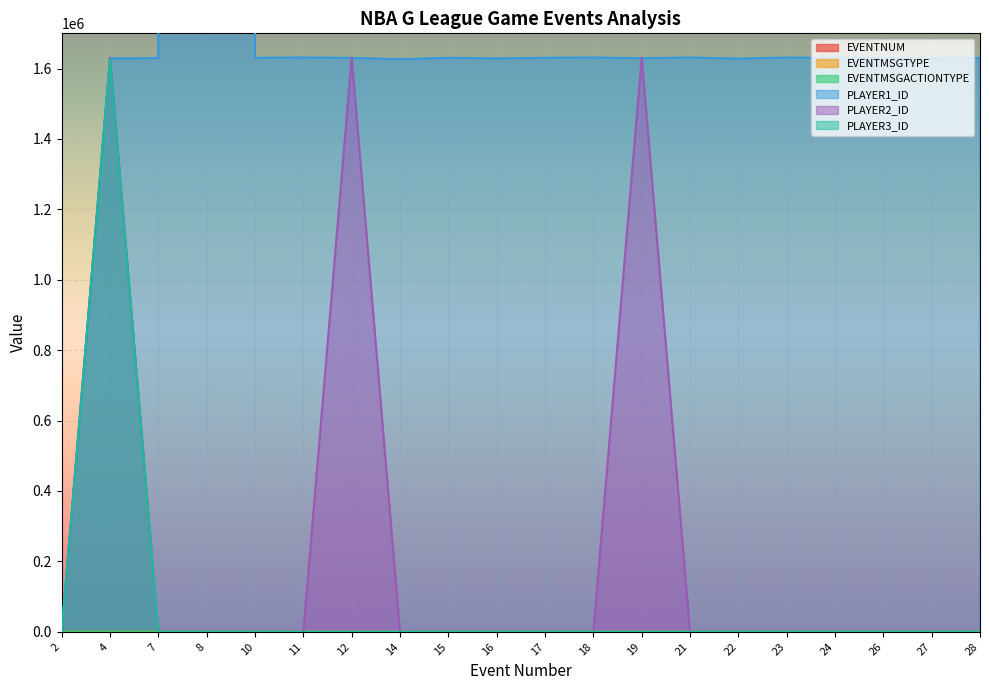

The PLAYER1_ID series shows 2195171 at 11. True or false?

False